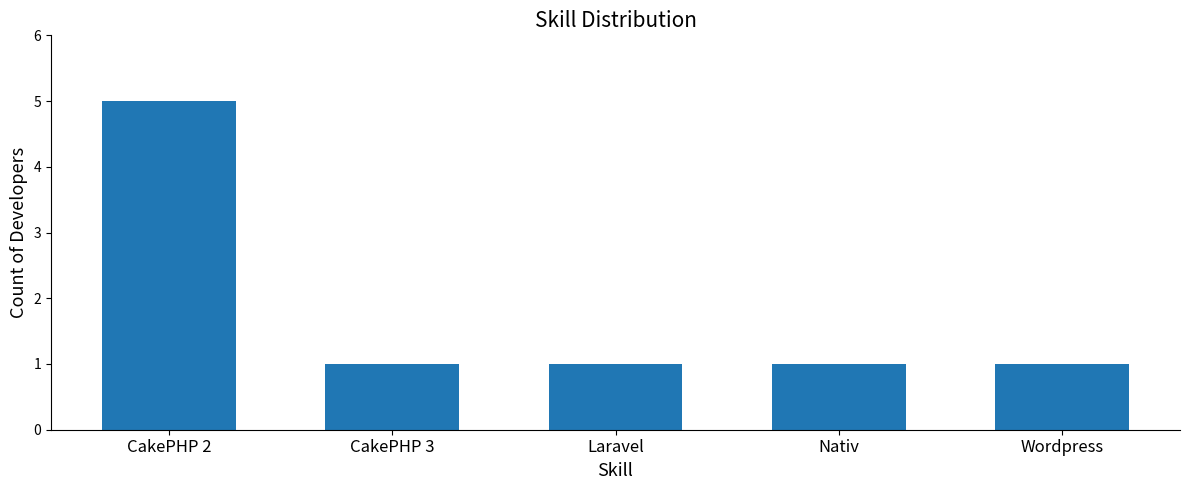

How many series are shown in this chart?

1